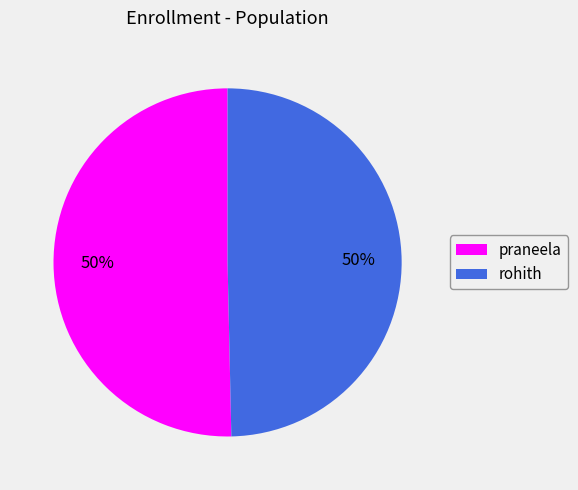

Approximately how many times larger is the value at praneela compared to rohith?

1.0